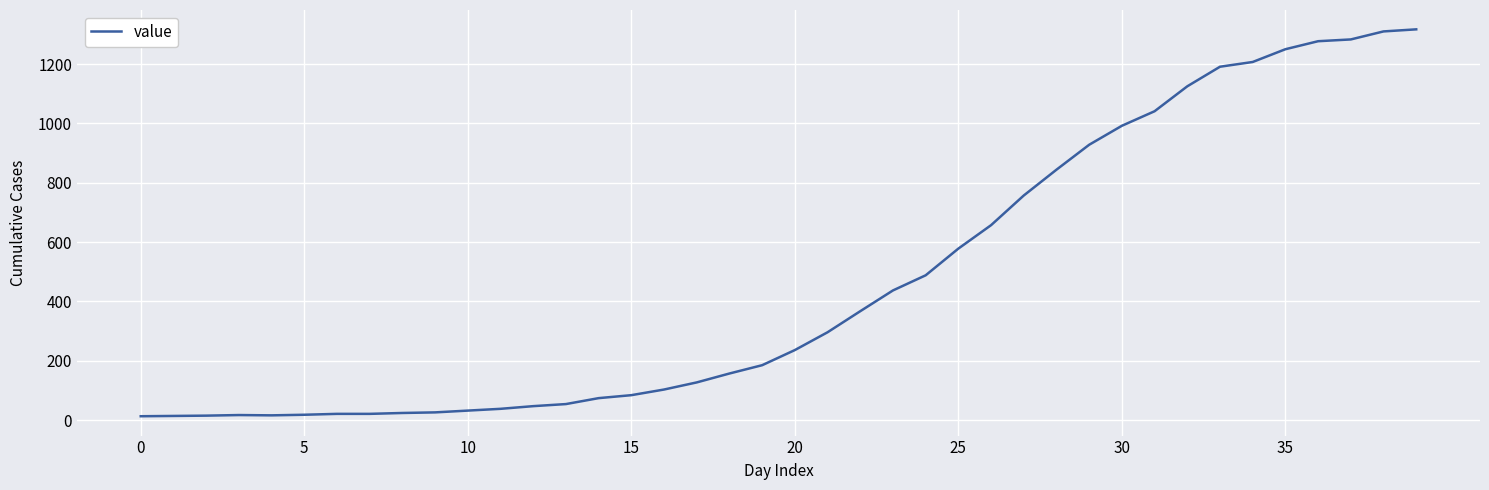

What is the maximum value shown in the chart?

1317